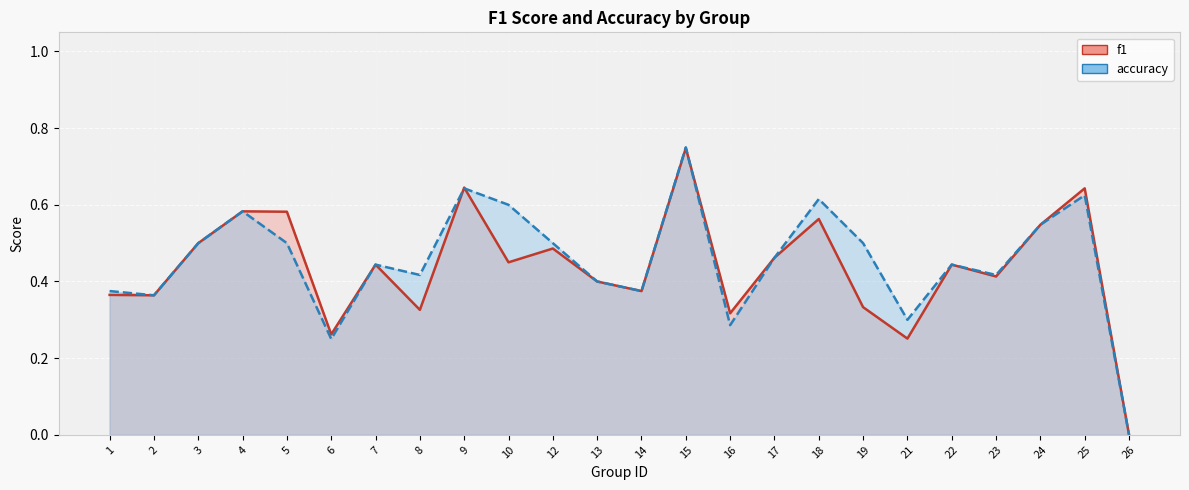

At which label is f1 (line) closest to 0?

26